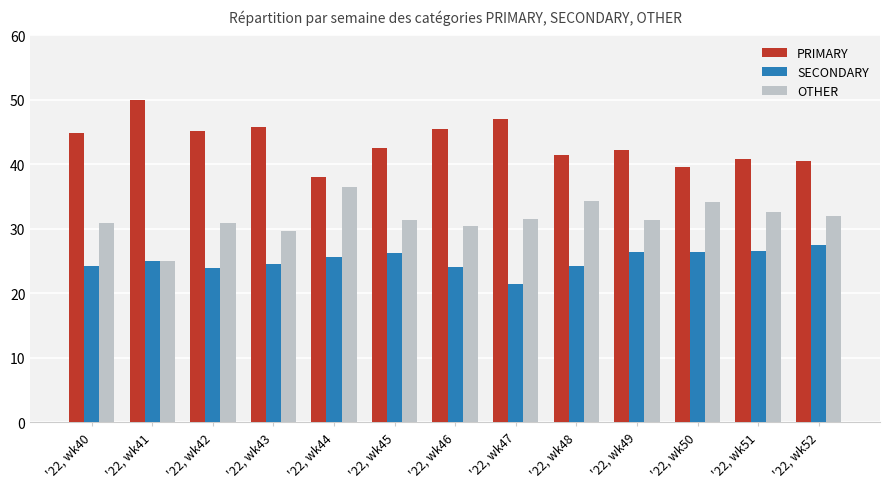

What is the lowest value of the SECONDARY series?

21.4